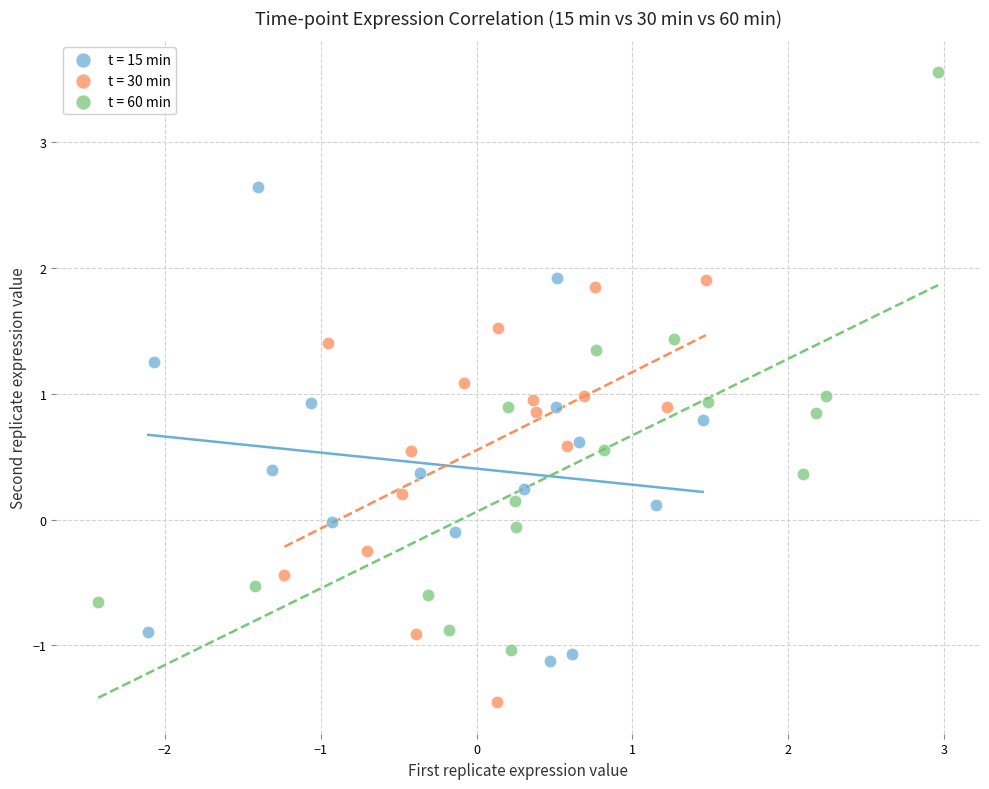

Which series reaches the maximum Y coordinate?

t = 60 min